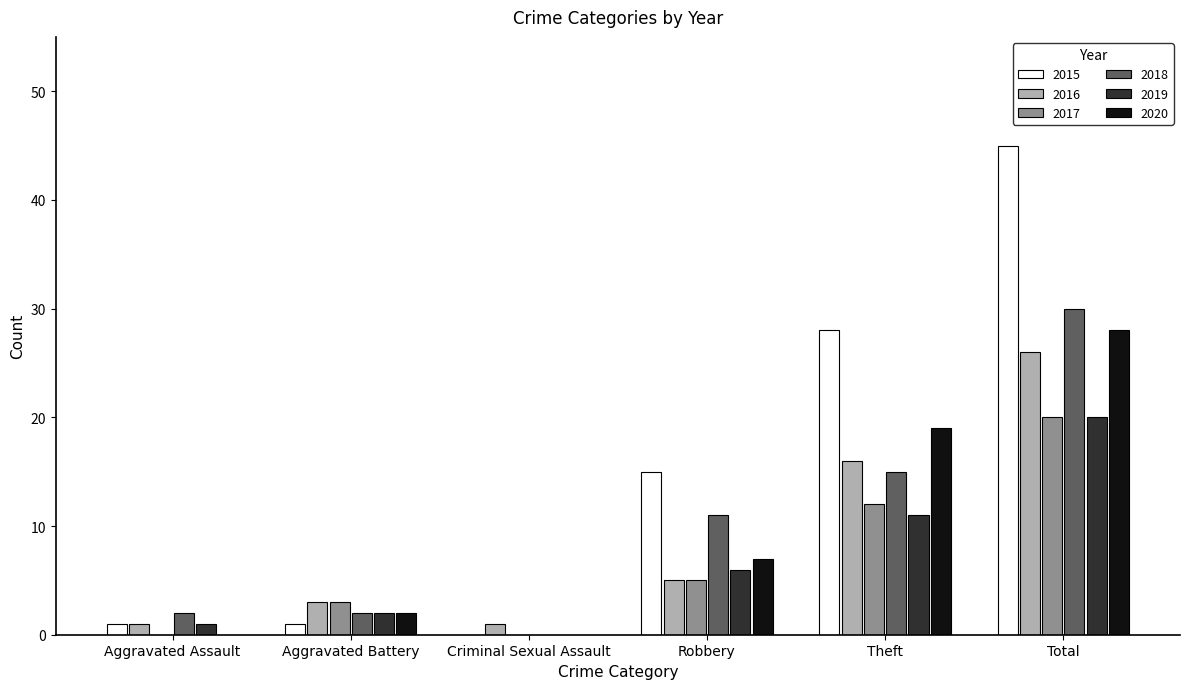

How many groups of bars are there?

6